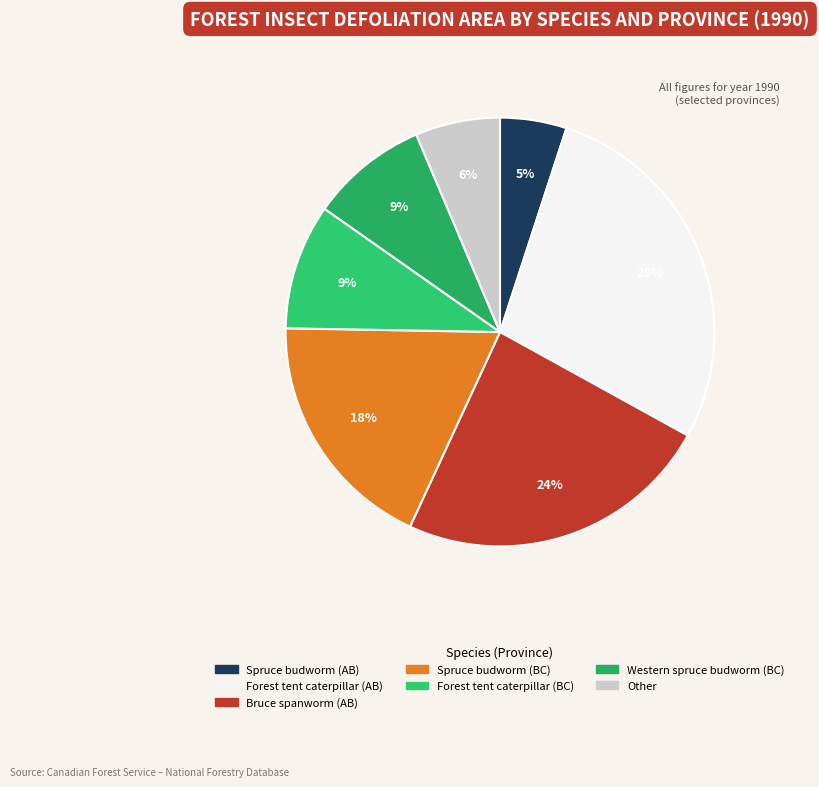

Which slice is the largest?

Forest tent caterpillar (AB)